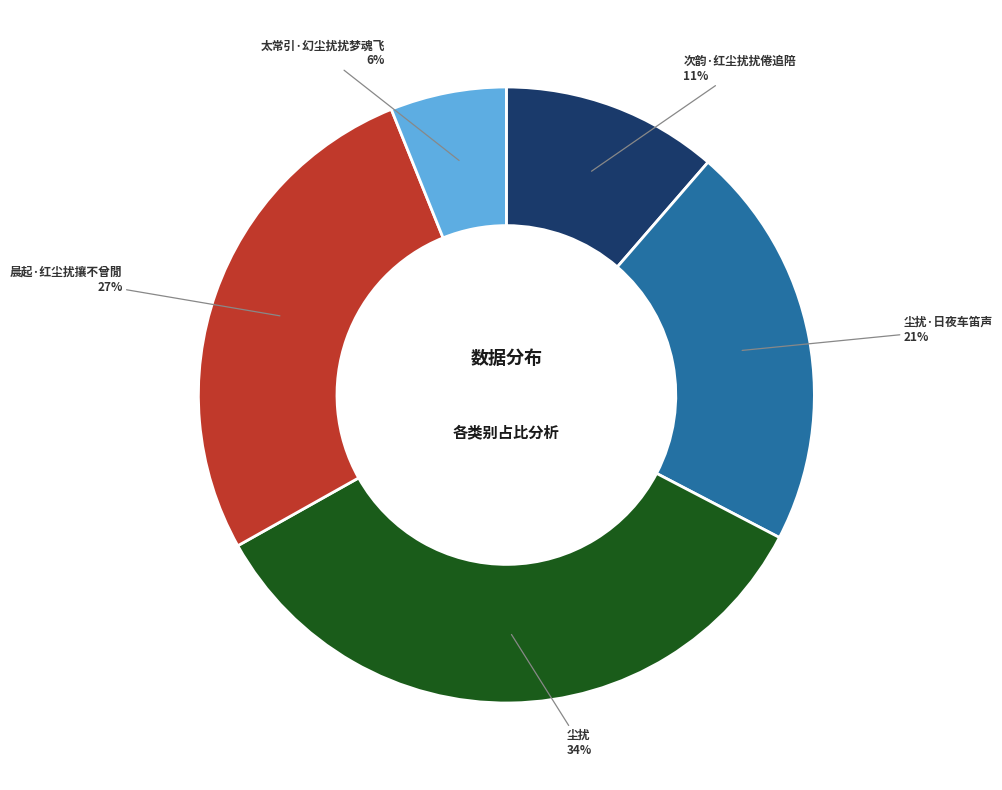

To the nearest percent, what is the average slice percentage?

20%